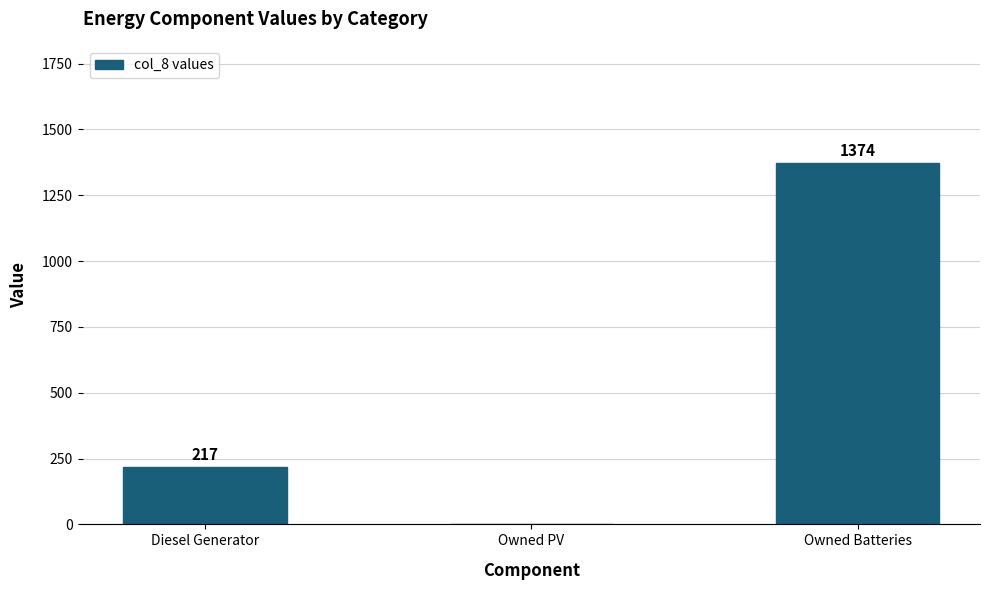

The value at Diesel Generator is 217. True or false?

True